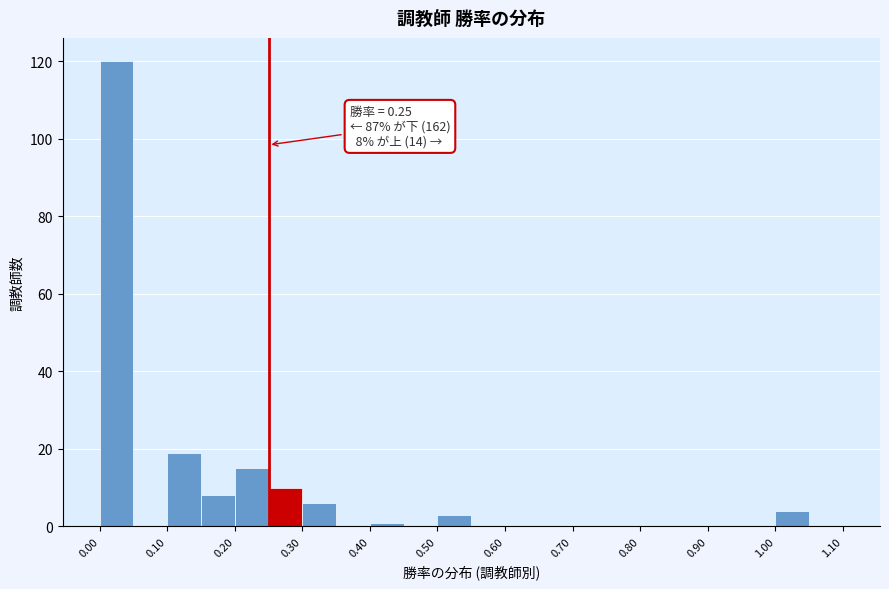

Which range on the x-axis has the tallest bar?

0.00 to 0.05